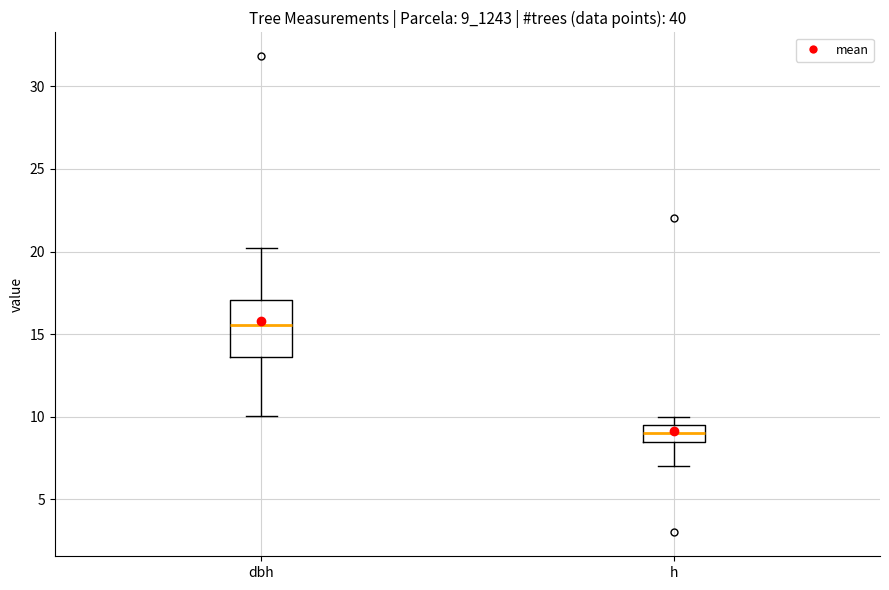

Reading left to right, transcribe this box plot: for each box, give where its median line is, the range the box spans, and where its two whiskers end, as read against the y-axis. The values are not printed on the chart, so give them approximately, as read against the axis.

dbh: median 15.5, box 13.5 to 17.0, whiskers 10.0 to 20.0
h: median 9.0, box 8.5 to 9.5, whiskers 7.0 to 10.0